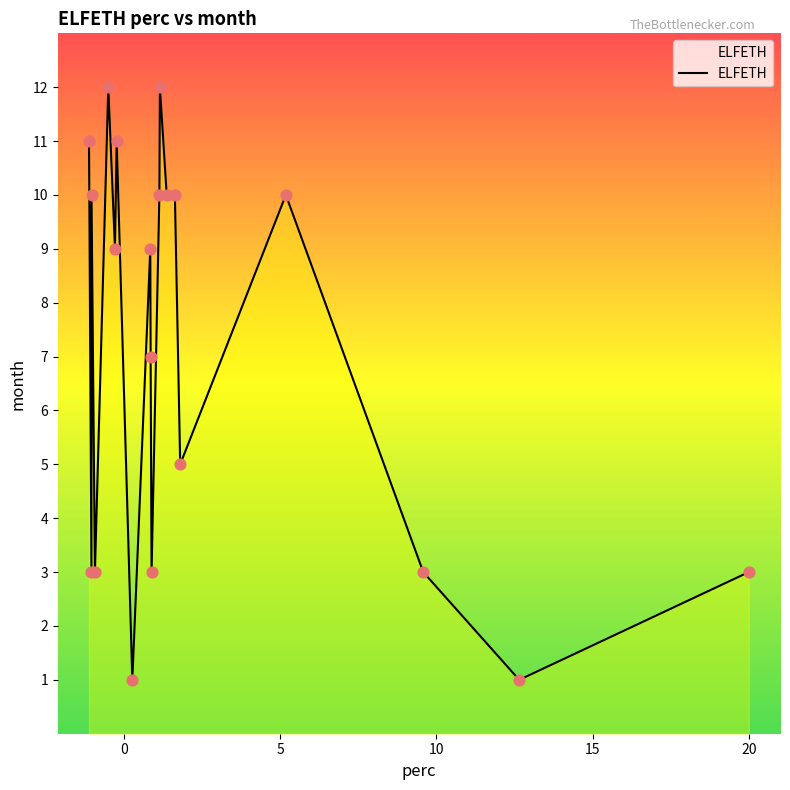

What is the greatest value displayed?

12